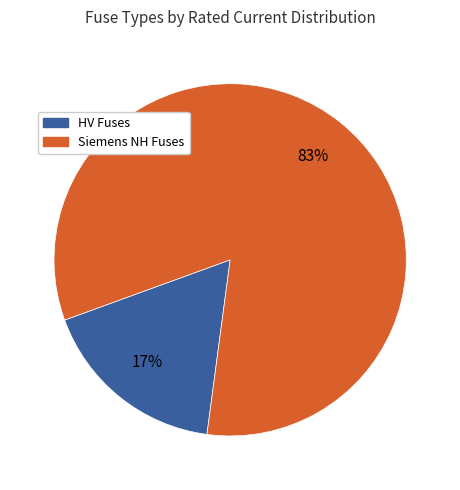

Is there a majority slice in this chart?

Yes